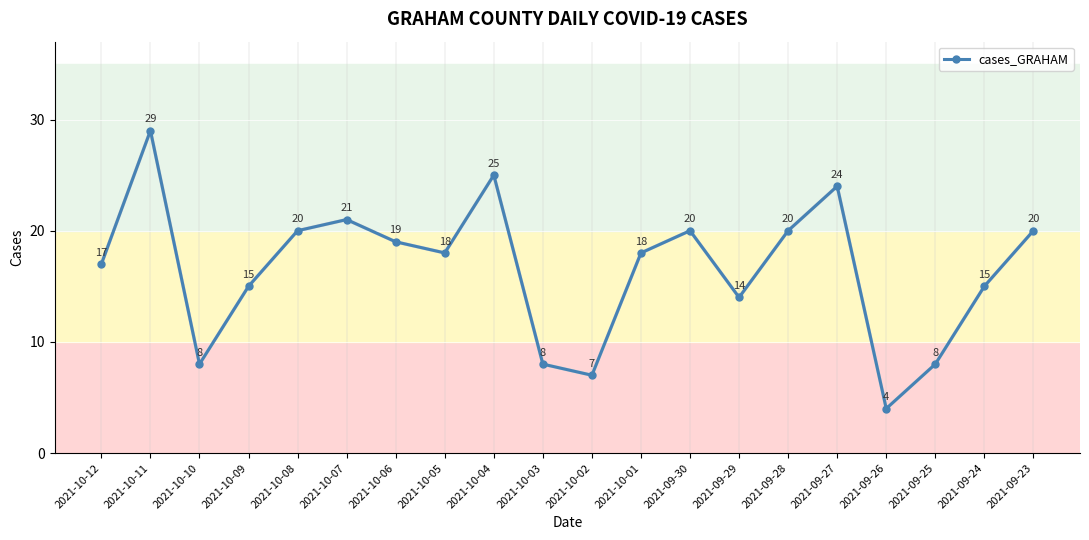

The chart shows a value of 7 at 2021-10-04. True or false?

False